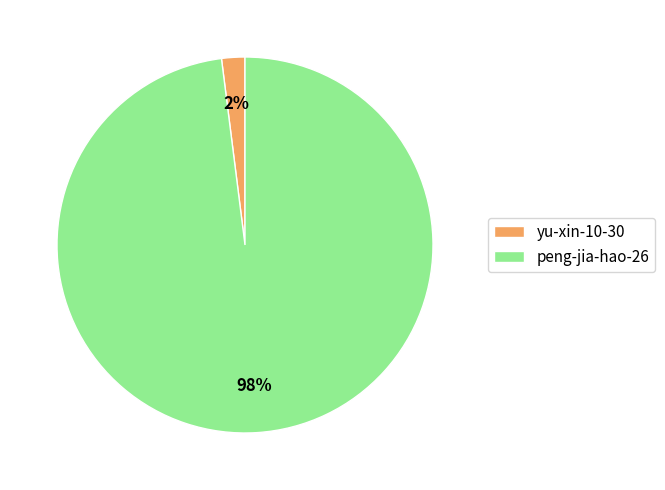

Between peng-jia-hao-26 and yu-xin-10-30, which is larger?

peng-jia-hao-26